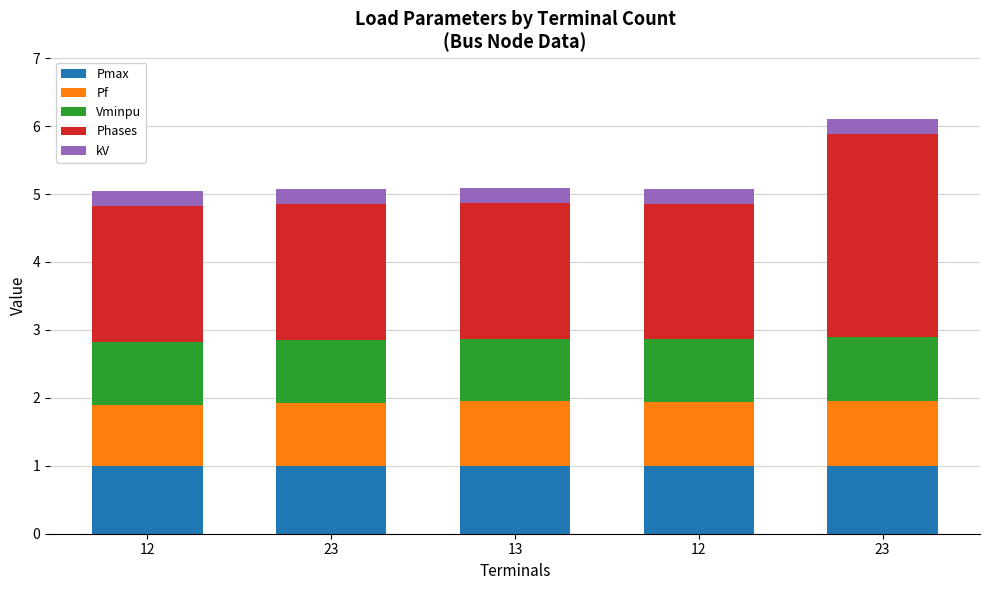

How many bars are there in total?

5